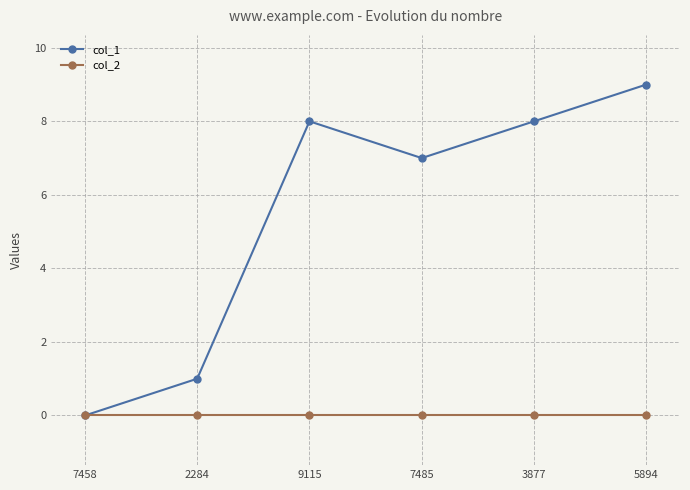

How many series are shown in this chart?

2